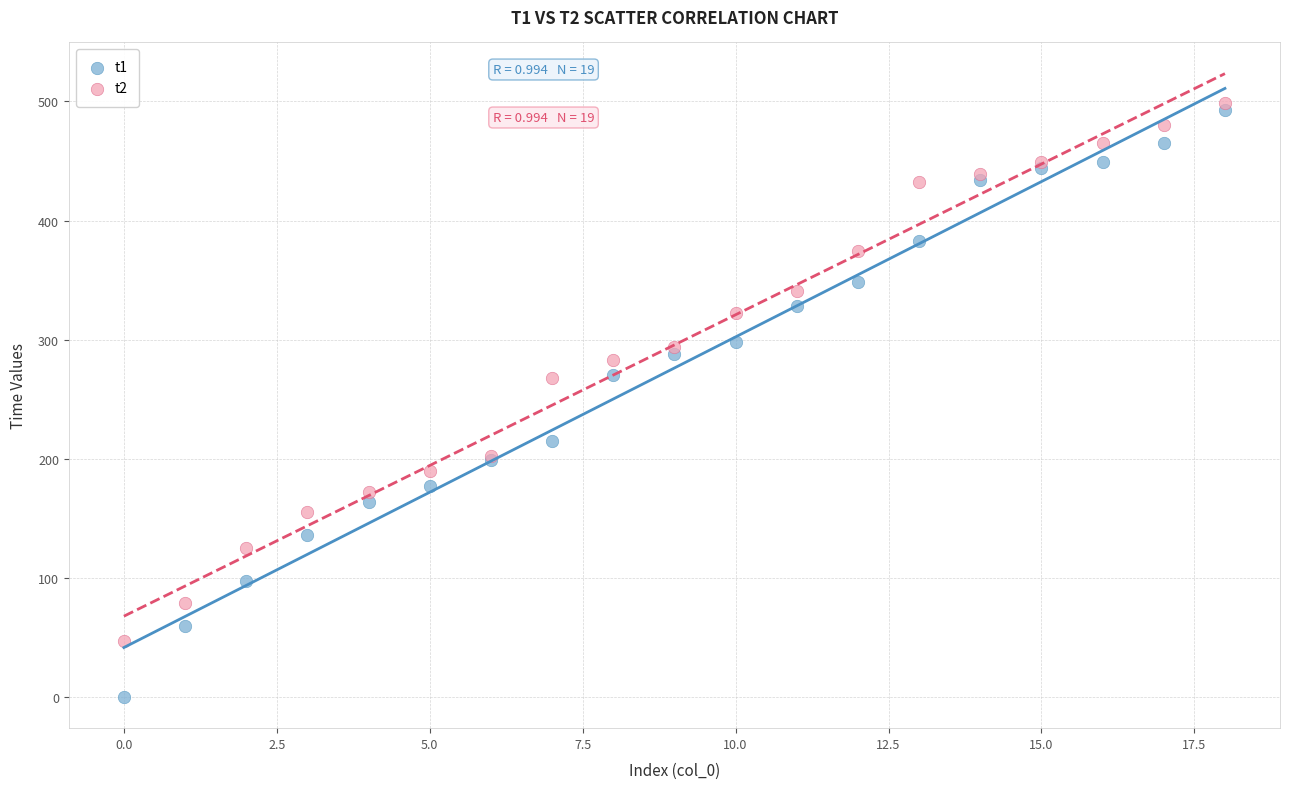

Which series reaches the minimum Y coordinate?

t1